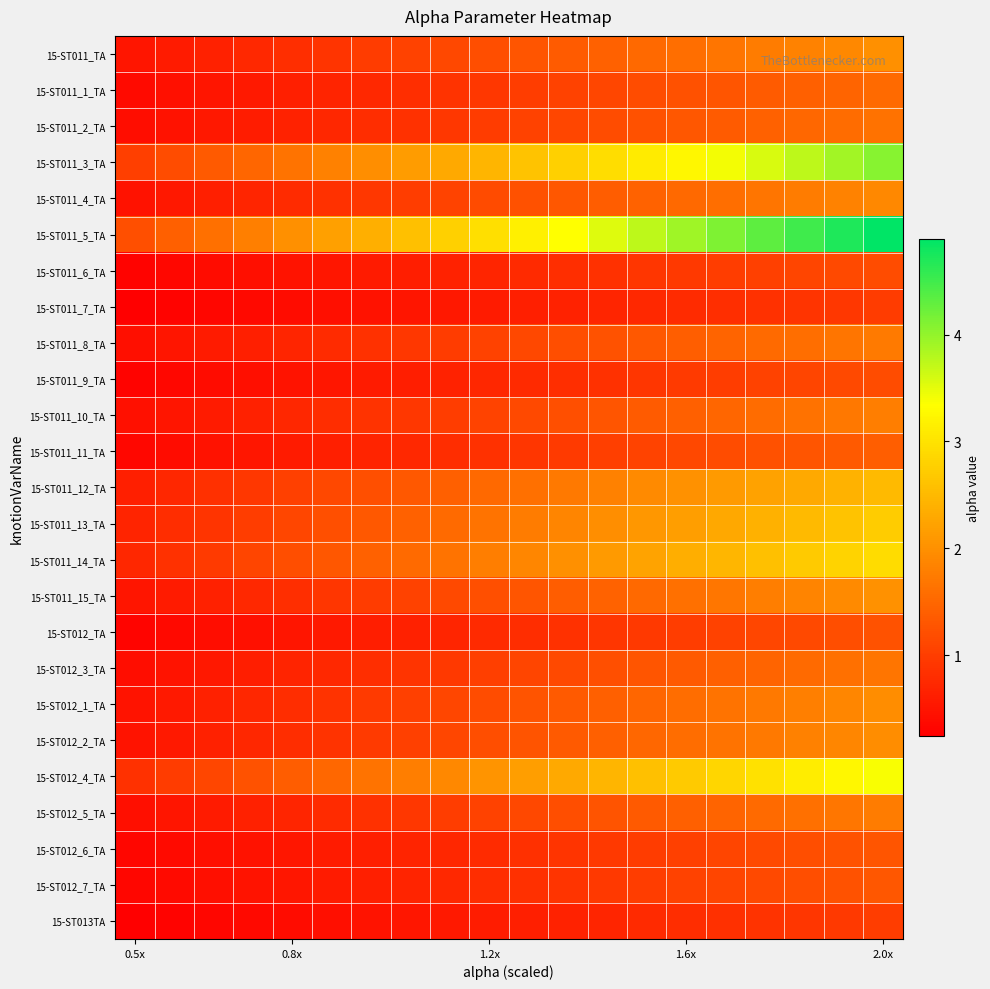

Which label corresponds to the smallest value in the chart?

0.5x